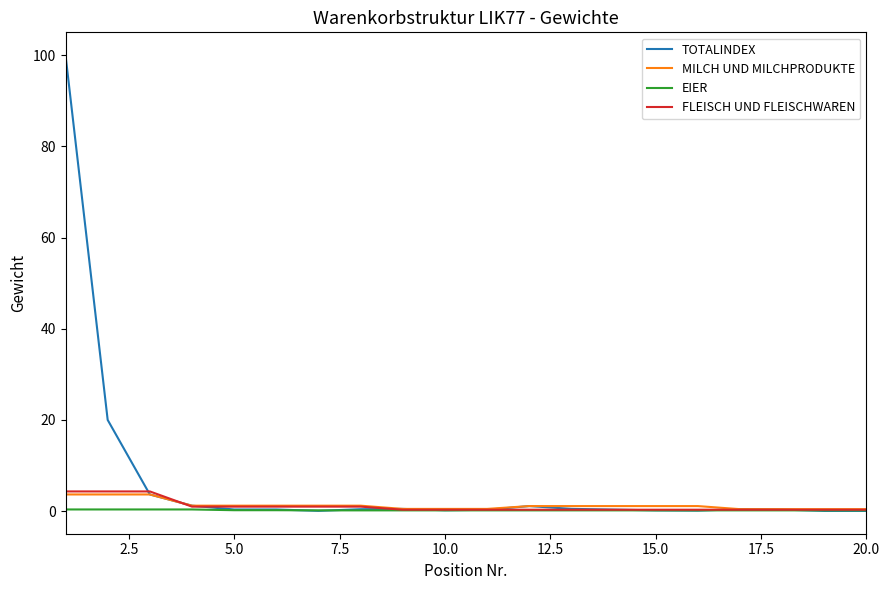

Which series has the widest spread of values?

TOTALINDEX